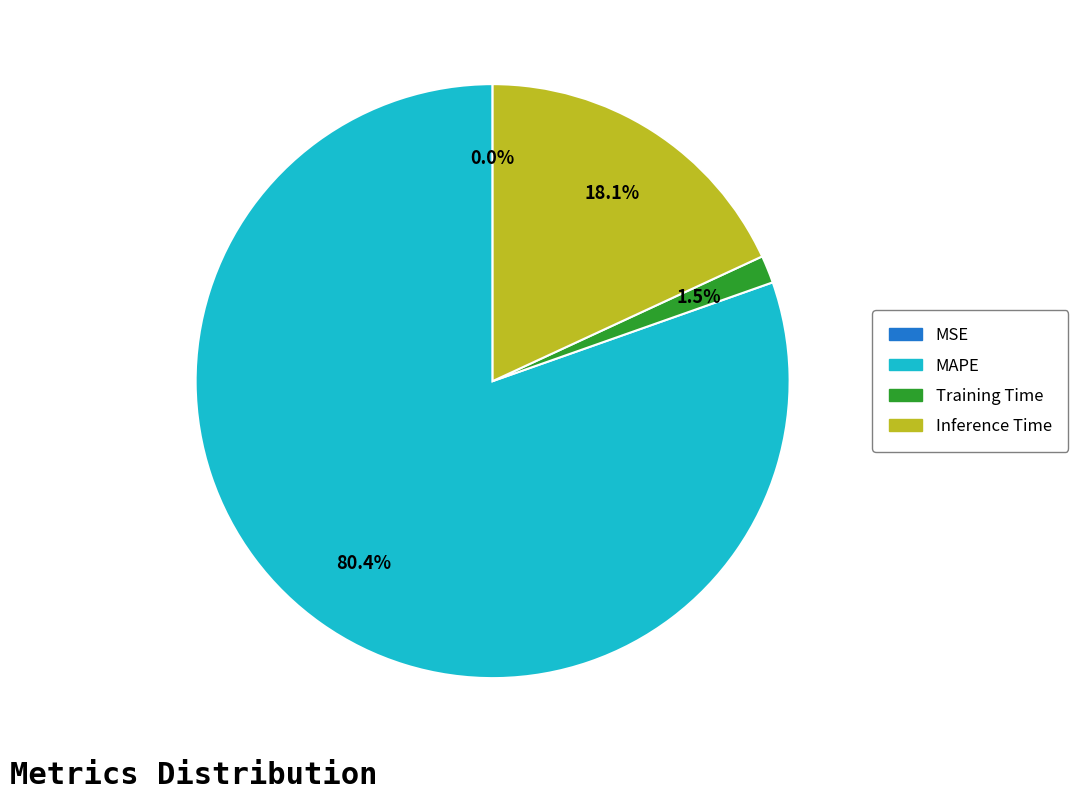

Does any single category account for the majority?

Yes